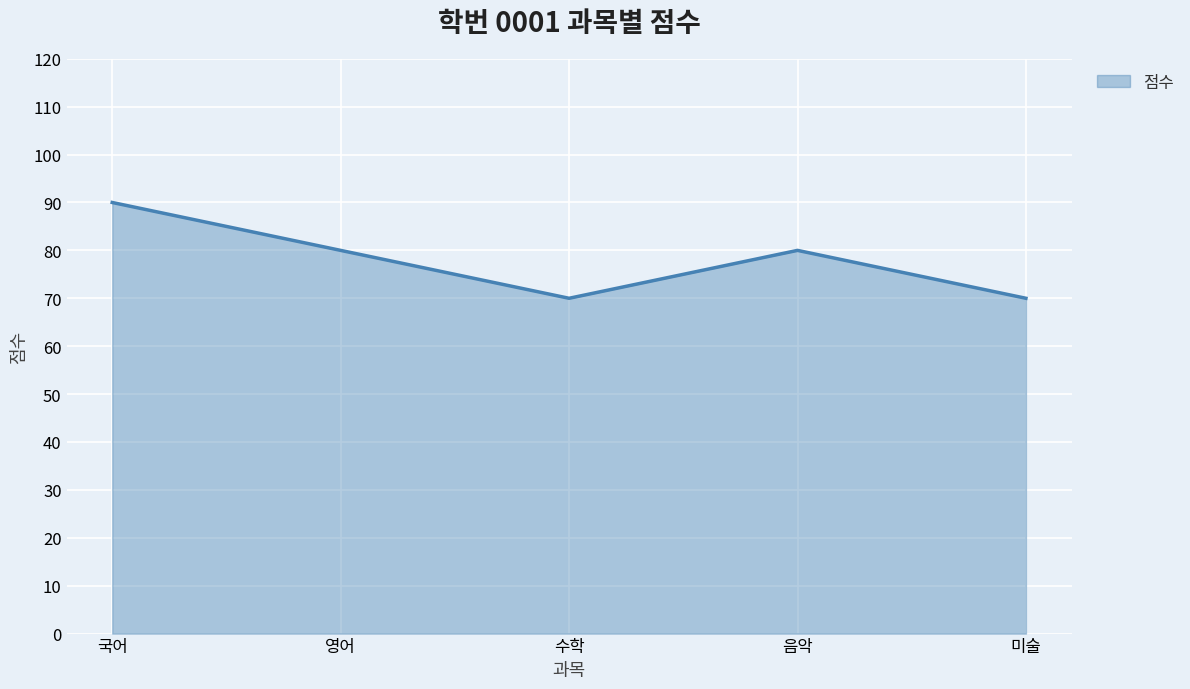

What is the approximate value at 국어, to the nearest 10?

90